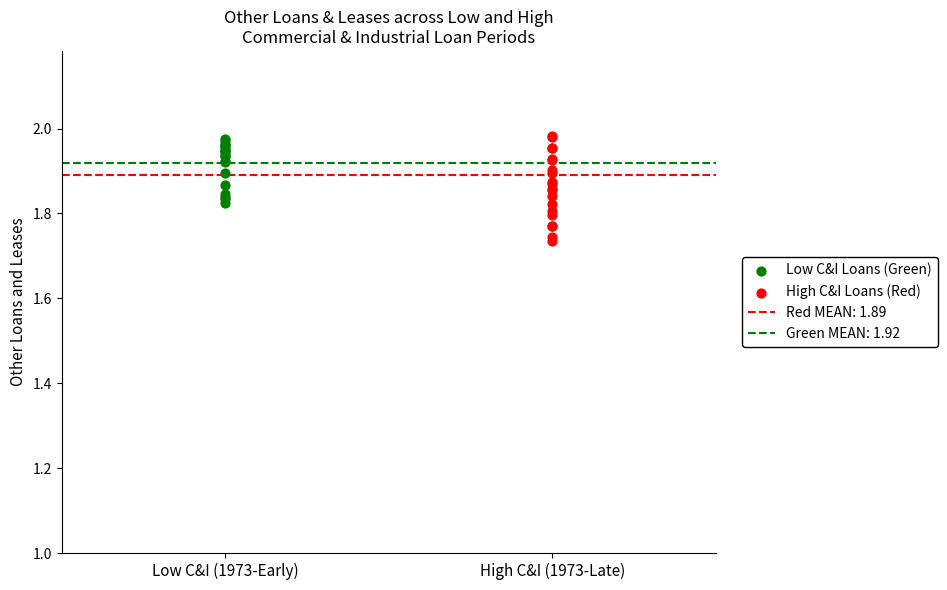

Which series contains the lowest Y value?

High C&I Loans (Red)